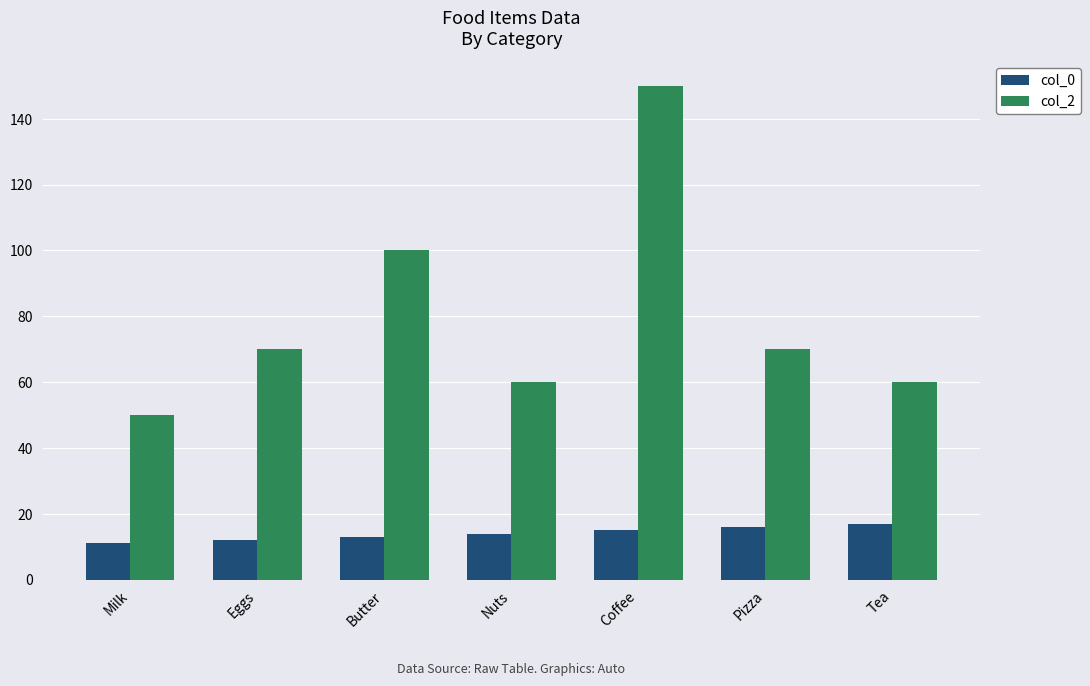

What is the difference between the highest and lowest values at Pizza?

54